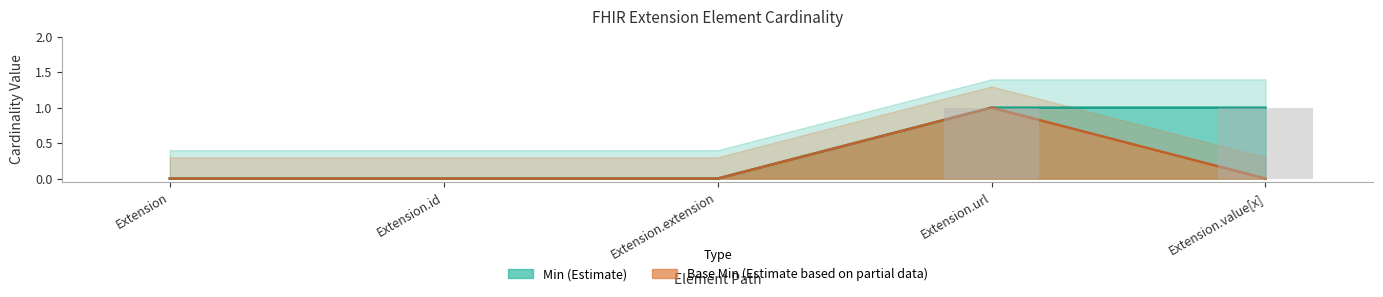

Is it true that Base Min equals 1 at Extension.value[x]?

False